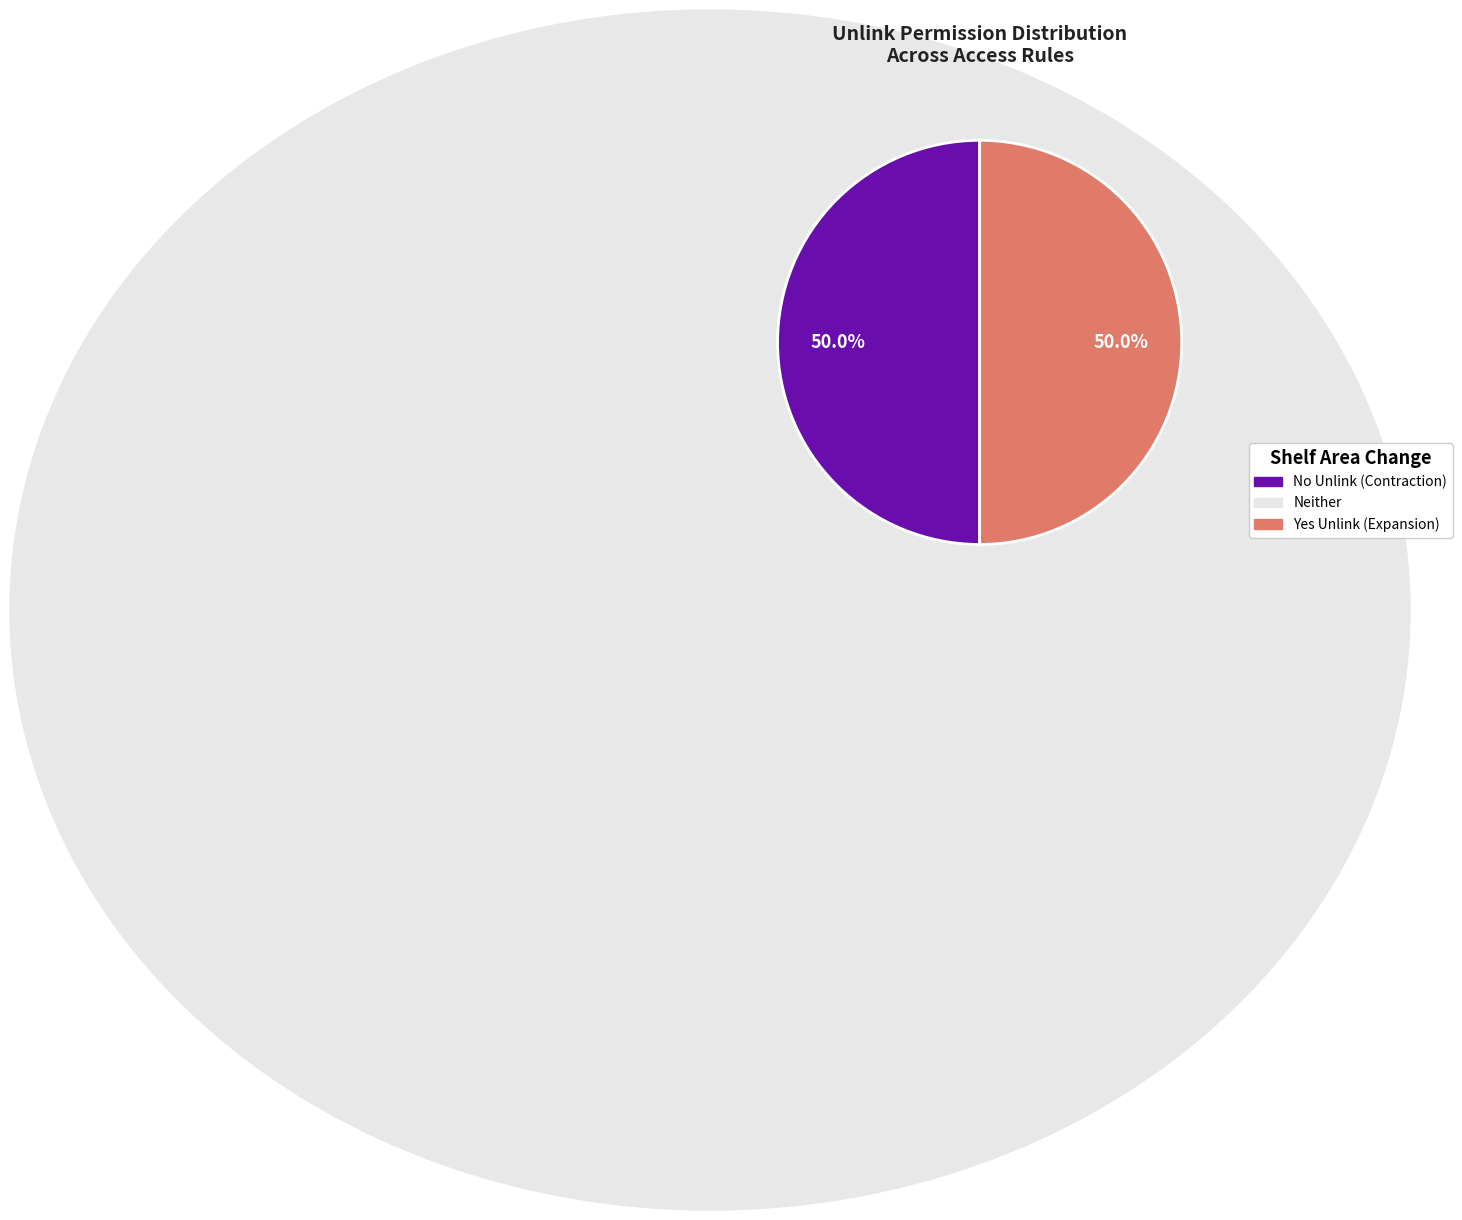

Does access_education_attendance_faculty account for over 50% of the chart?

No